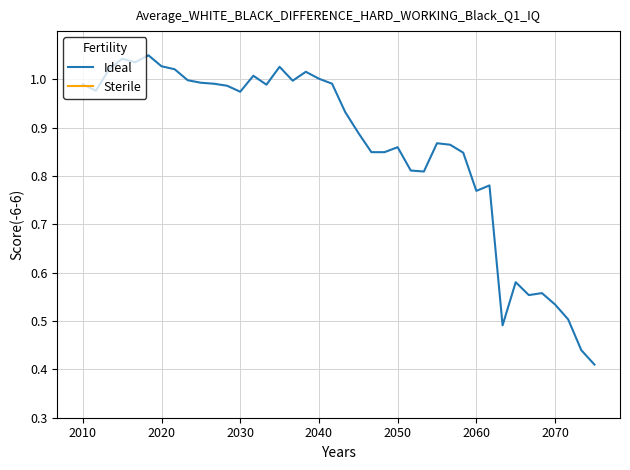

The chart shows a value of 0.5 at 2050. True or false?

False